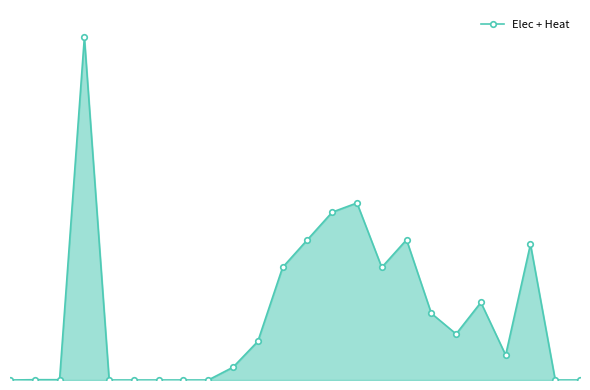

Is this an area chart (filled region under the line)?

Yes